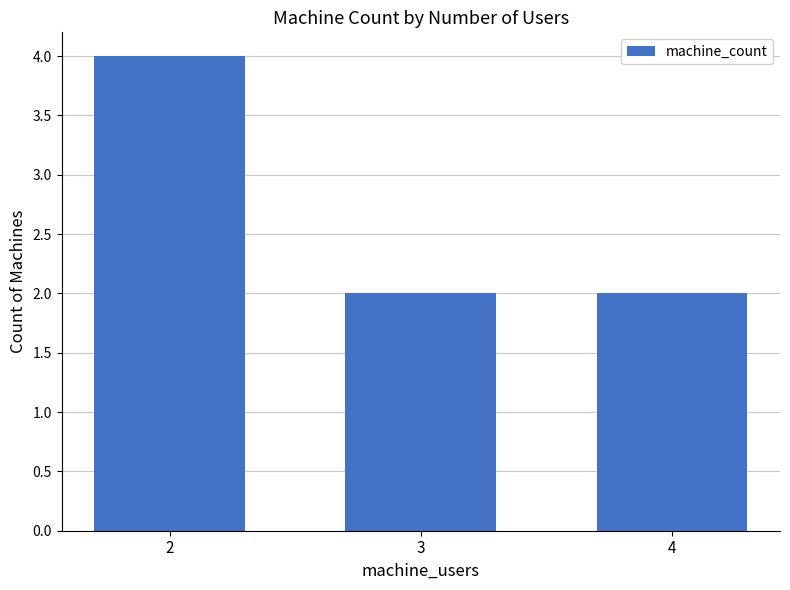

The value at 4 is 3. True or false?

False